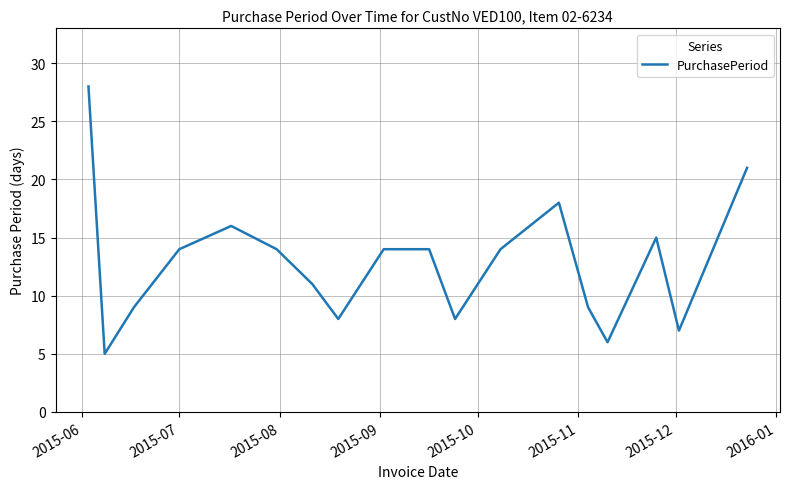

What is the difference between the second highest and second lowest values?

15